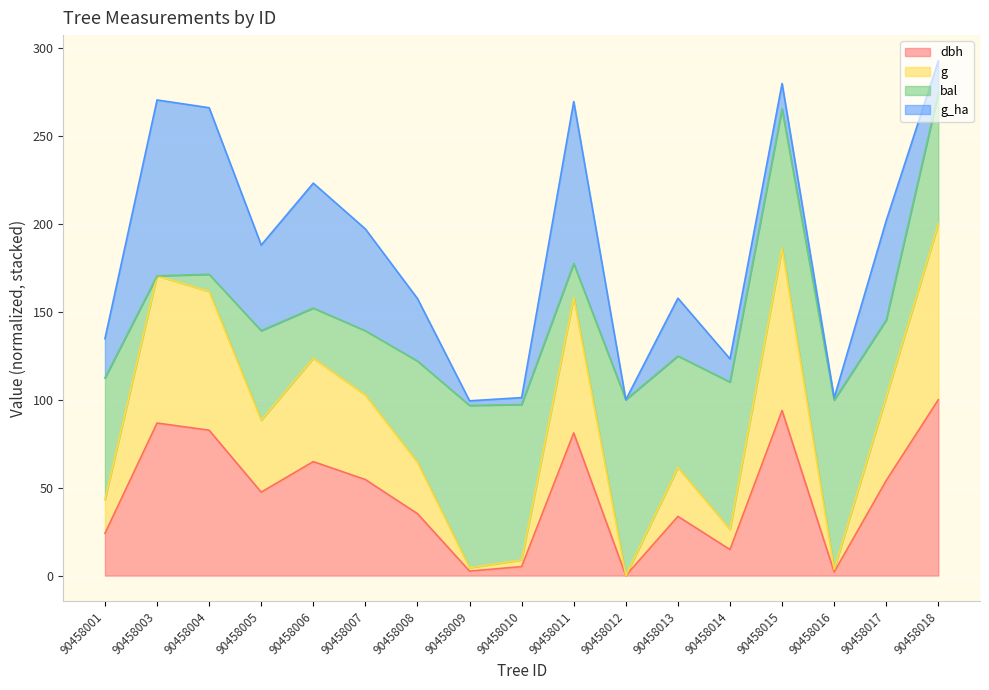

What is the value of the g point at the 1st from the left?

43.2